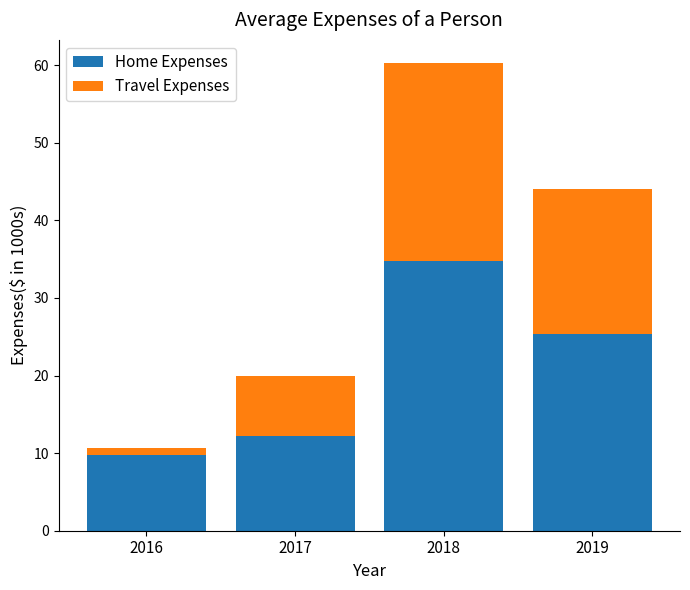

At which category is the sum across all series the highest?

2018